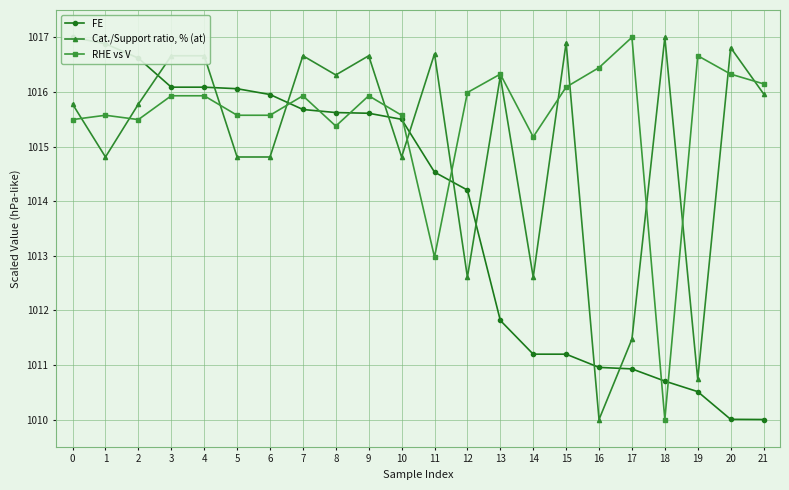

What is the lowest value of the RHE vs V series?

1010.0